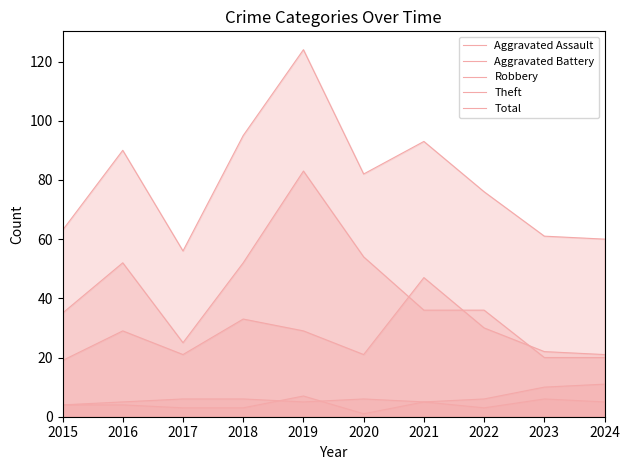

Where is the first local maximum for Theft?

2016